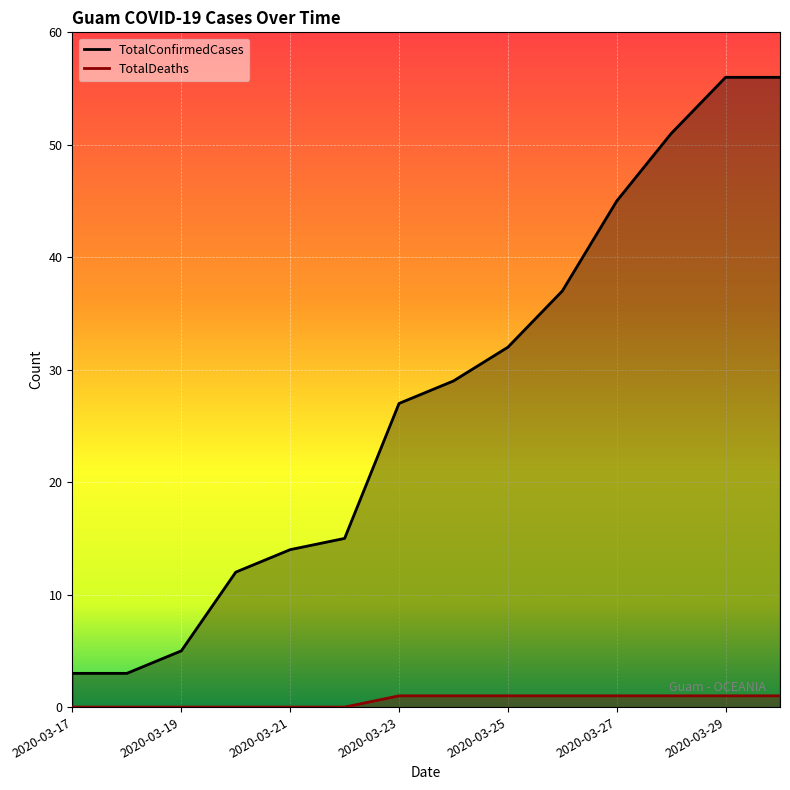

Reading left to right, transcribe all the data shown in this chart.

TotalConfirmedCases: 2020-03-17=3	2020-03-18=3	2020-03-19=5	2020-03-20=12	2020-03-21=14	2020-03-22=15	2020-03-23=27	2020-03-24=29	2020-03-25=32	2020-03-26=37	2020-03-27=45	2020-03-28=51	2020-03-29=56	2020-03-30=56
TotalDeaths: 2020-03-17=0	2020-03-18=0	2020-03-19=0	2020-03-20=0	2020-03-21=0	2020-03-22=0	2020-03-23=1	2020-03-24=1	2020-03-25=1	2020-03-26=1	2020-03-27=1	2020-03-28=1	2020-03-29=1	2020-03-30=1